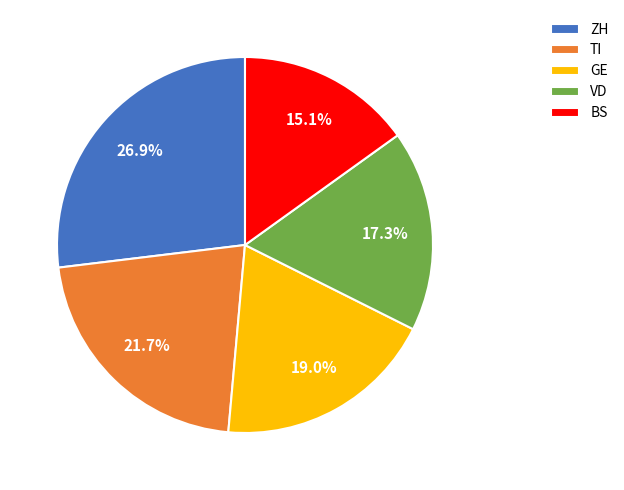

The ZH slice represents 40% of the pie. True or false?

False